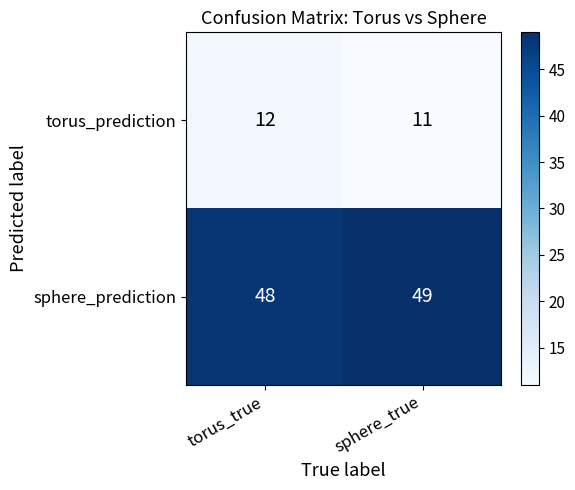

What is the sum of the sphere_prediction values at torus_true and sphere_true?

97